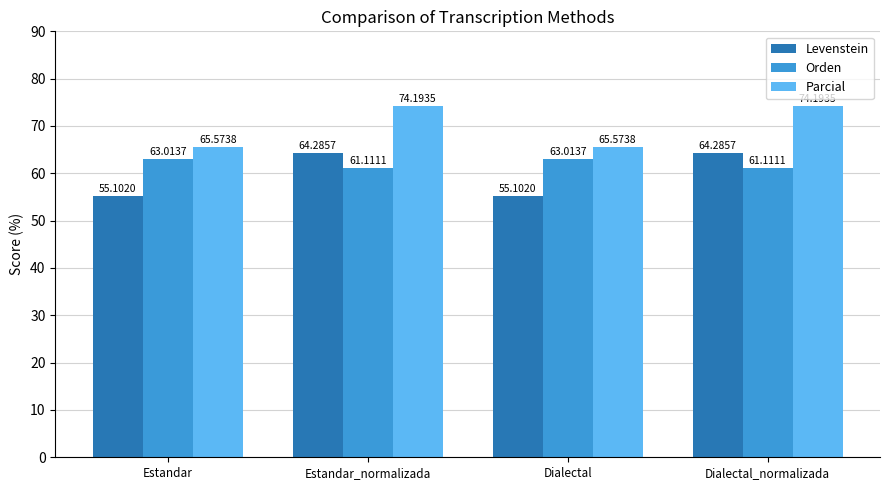

What is the minimum value for Parcial?

65.6